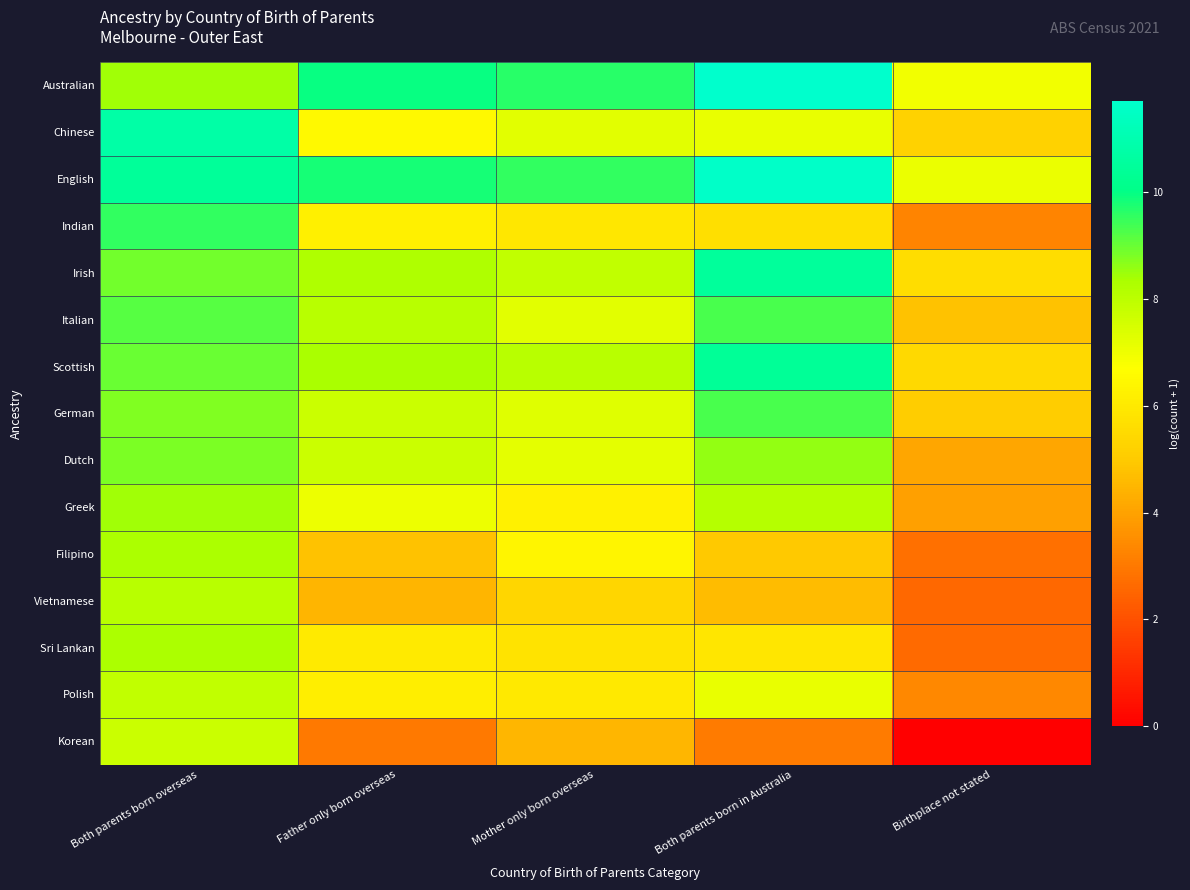

How many categories are shown in the chart?

5